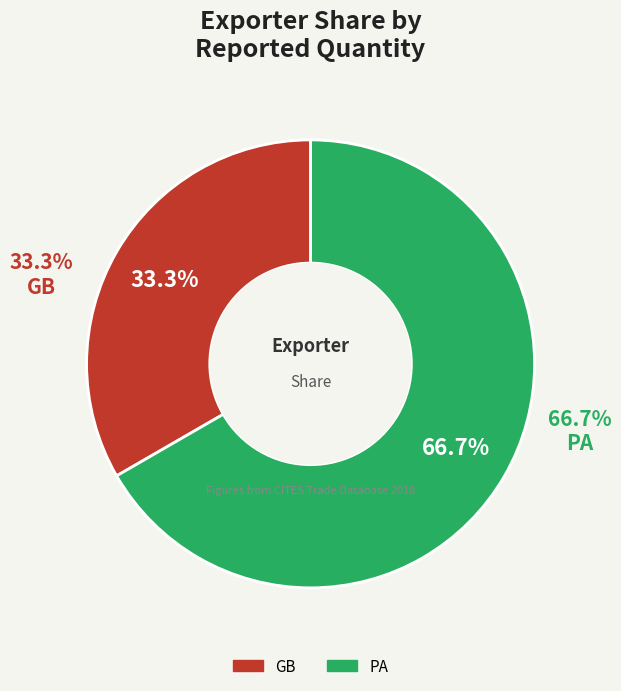

What is the change in value from GB to PA?

+1